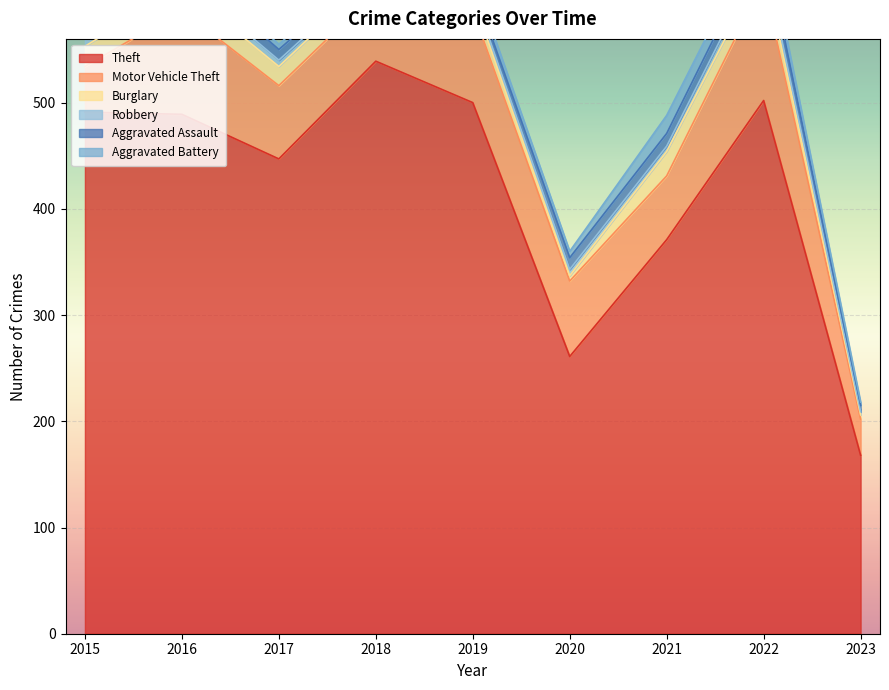

What is the value of the Robbery point at the 8th from the left?

10